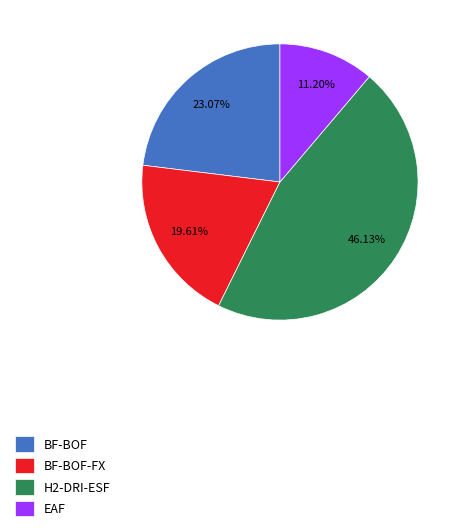

Which category has the smallest portion of the pie?

EAF